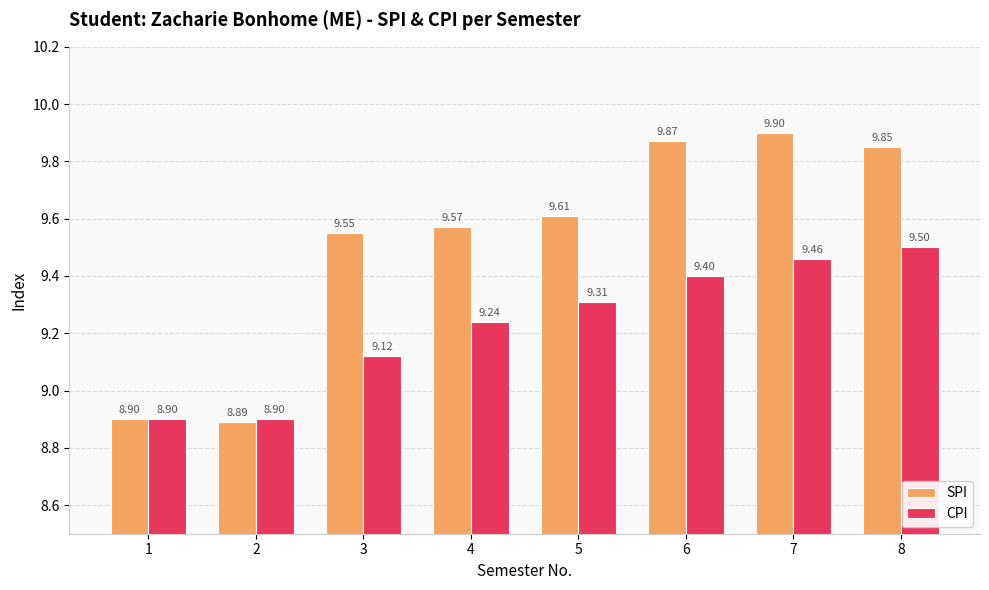

Which series has the widest spread of values?

SPI